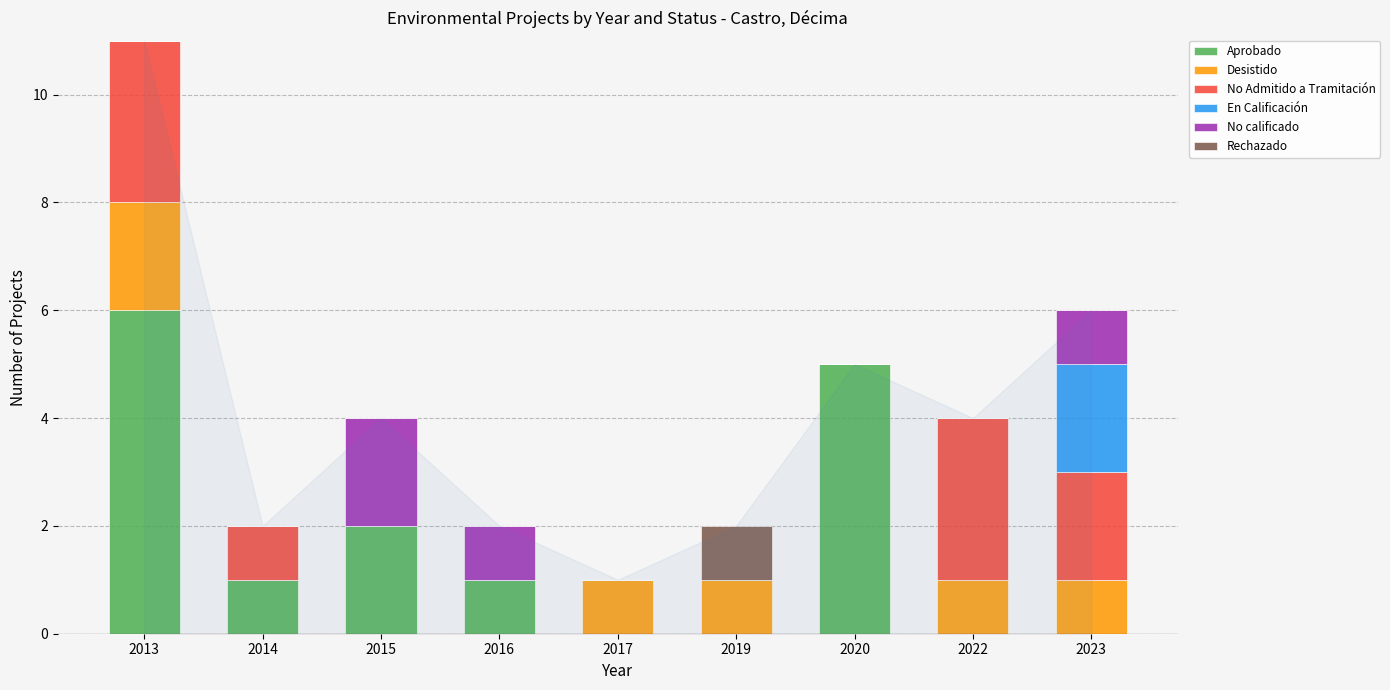

What is the maximum value for Aprobado?

6